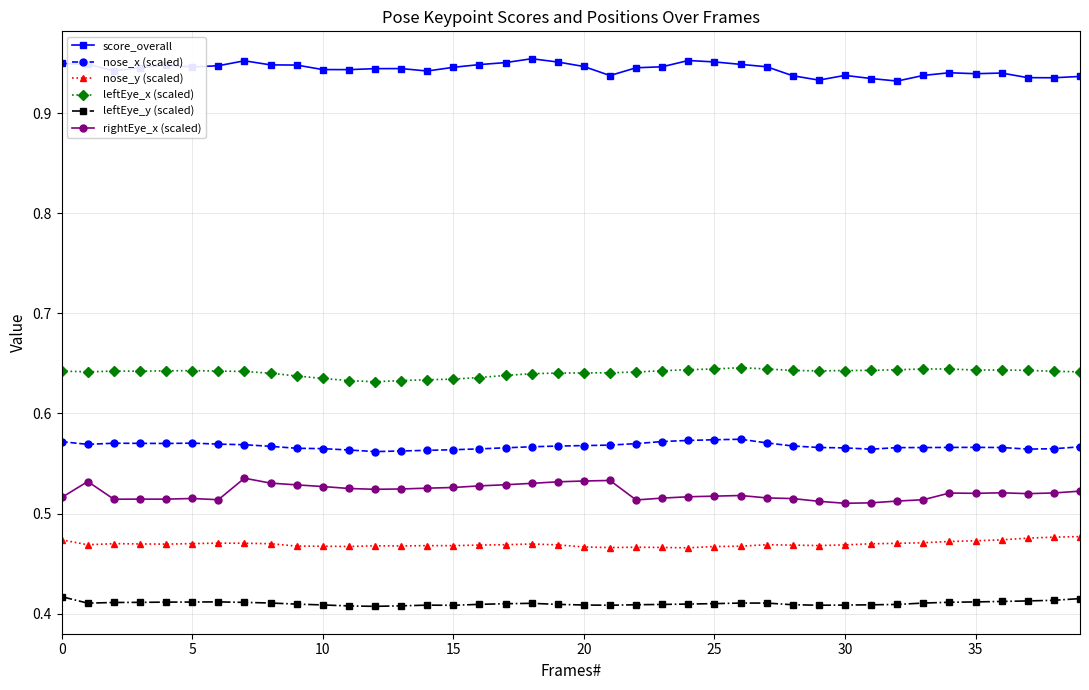

What are all the series names shown in the legend?

score_overall, nose_x (scaled), nose_y (scaled), leftEye_x (scaled), leftEye_y (scaled), rightEye_x (scaled)